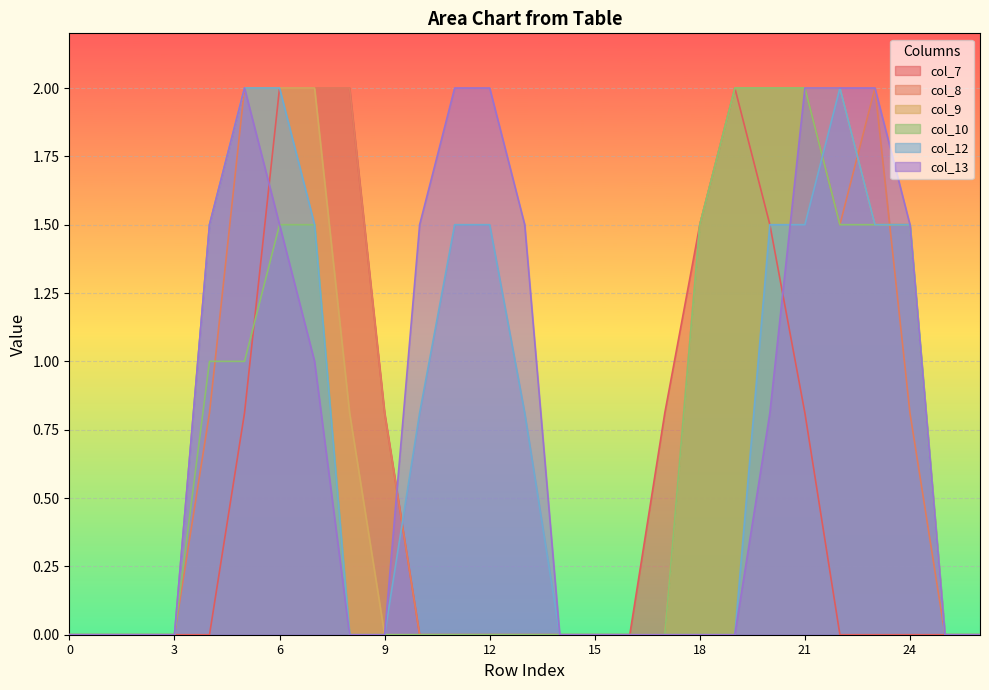

True or false: col_10 has a value of 1.5 at 7.

True